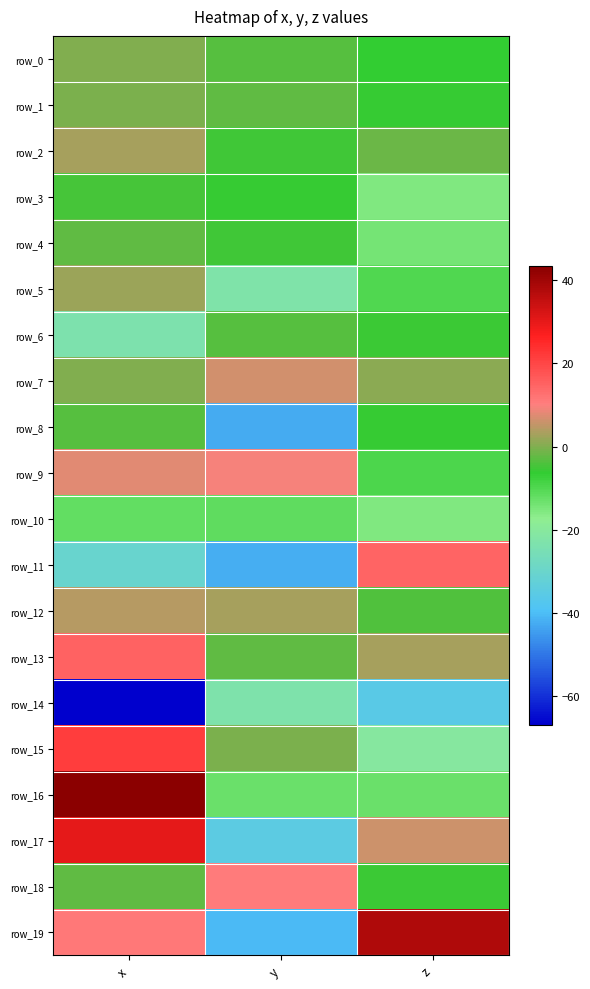

Reading right to left, what are all the values shown in this chart?

row_0: z=-6.6	y=-3.5	x=0.1
row_1: z=-5.9	y=-2.7	x=-0.2
row_2: z=-1.5	y=-5.2	x=2.9
row_3: z=-15.2	y=-6.1	x=-4.5
row_4: z=-14.1	y=-4.9	x=-2.7
row_5: z=-9.7	y=-22.9	x=2.1
row_6: z=-5.6	y=-3.6	x=-23.8
row_7: z=1.0	y=6.5	x=-0.1
row_8: z=-6.0	y=-42.7	x=-3.3
row_9: z=-9.6	y=9.7	x=8.0
row_10: z=-15.2	y=-11.6	x=-12.0
row_11: z=14.7	y=-42.1	x=-30.4
row_12: z=-3.6	y=3.2	x=4.2
row_13: z=2.9	y=-2.4	x=15.1
row_14: z=-35.4	y=-23.2	x=-66.8
row_15: z=-20.4	y=-0.2	x=21.6
row_16: z=-13.1	y=-13.1	x=43.3
row_17: z=6.1	y=-34.9	x=30.1
row_18: z=-5.5	y=10.8	x=-2.7
row_19: z=38.1	y=-40.3	x=11.3